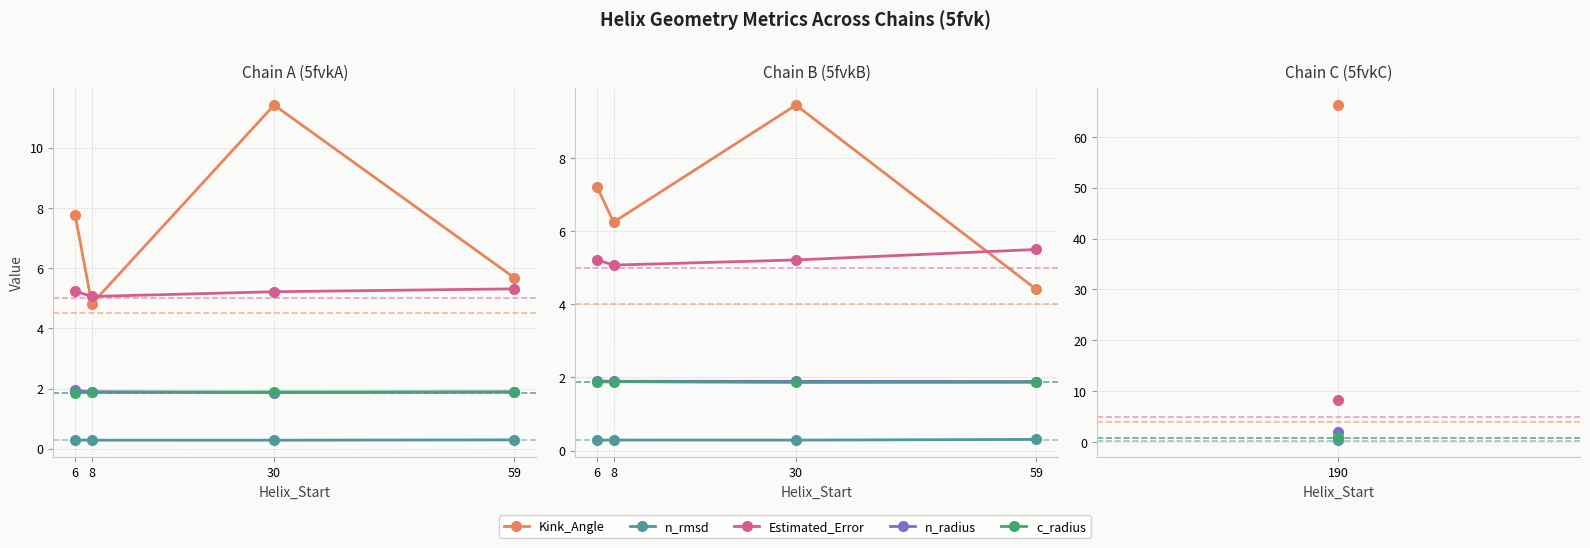

Where is the first local minimum for Estimated_Error?

8